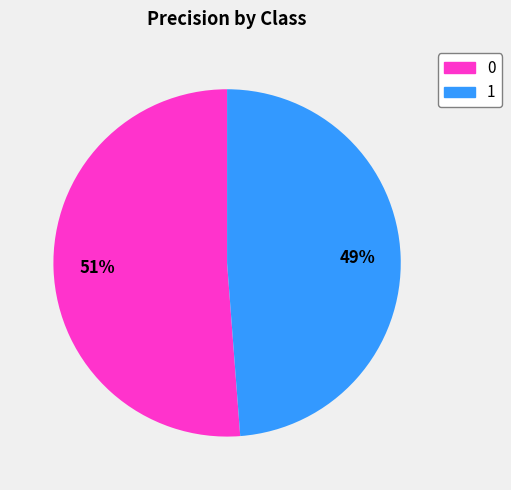

Is 0 the majority of the pie?

Yes